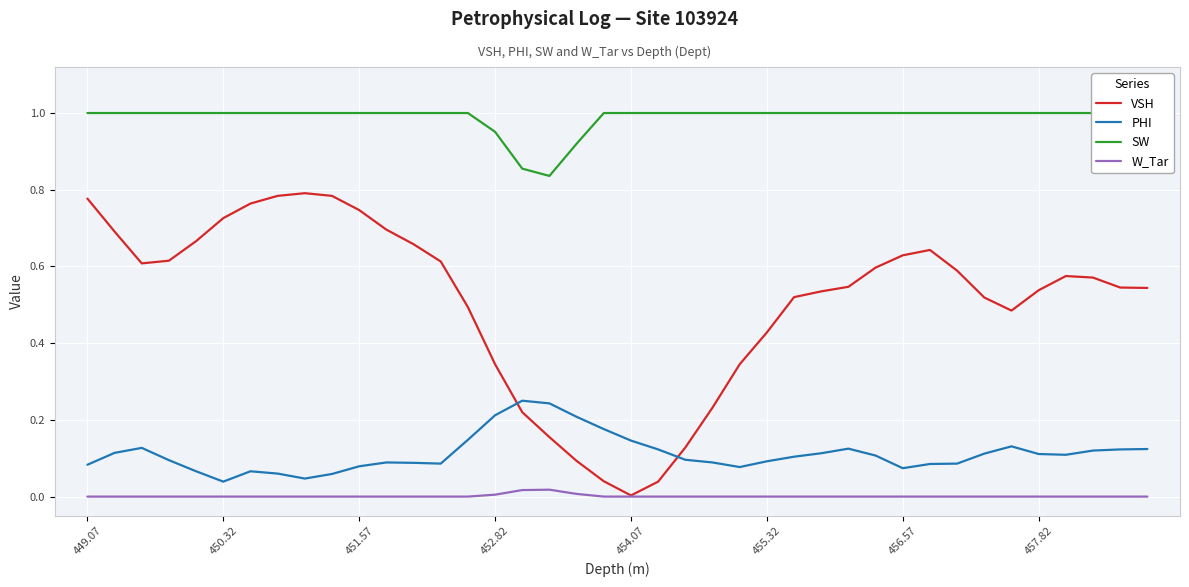

Reading right to left, what are all the values shown in this chart?

VSH: 0.5	0.5	0.6	0.6	0.5	0.5	0.5	0.6	0.6	0.6	0.6	0.5	0.5	0.5	0.4	0.3	0.2	0.1	0.0	0.0	0.0	0.1	0.2	0.2	0.3	0.5	0.6	0.7	0.7	0.7	0.8	0.8	0.8	0.8	0.7	0.7	0.6	0.6	0.7	0.8
PHI: 0.1	0.1	0.1	0.1	0.1	0.1	0.1	0.1	0.1	0.1	0.1	0.1	0.1	0.1	0.1	0.1	0.1	0.1	0.1	0.1	0.2	0.2	0.2	0.2	0.2	0.1	0.1	0.1	0.1	0.1	0.1	0.0	0.1	0.1	0.0	0.1	0.1	0.1	0.1	0.1
SW: 1.0	1.0	1.0	1.0	1.0	1.0	1.0	1.0	1.0	1.0	1.0	1.0	1.0	1.0	1.0	1.0	1.0	1.0	1.0	1.0	1.0	0.9	0.8	0.9	1.0	1.0	1.0	1.0	1.0	1.0	1.0	1.0	1.0	1.0	1.0	1.0	1.0	1.0	1.0	1.0
W_Tar: 0.0	0.0	0.0	0.0	0.0	0.0	0.0	0.0	0.0	0.0	0.0	0.0	0.0	0.0	0.0	0.0	0.0	0.0	0.0	0.0	0.0	0.0	0.0	0.0	0.0	0.0	0.0	0.0	0.0	0.0	0.0	0.0	0.0	0.0	0.0	0.0	0.0	0.0	0.0	0.0